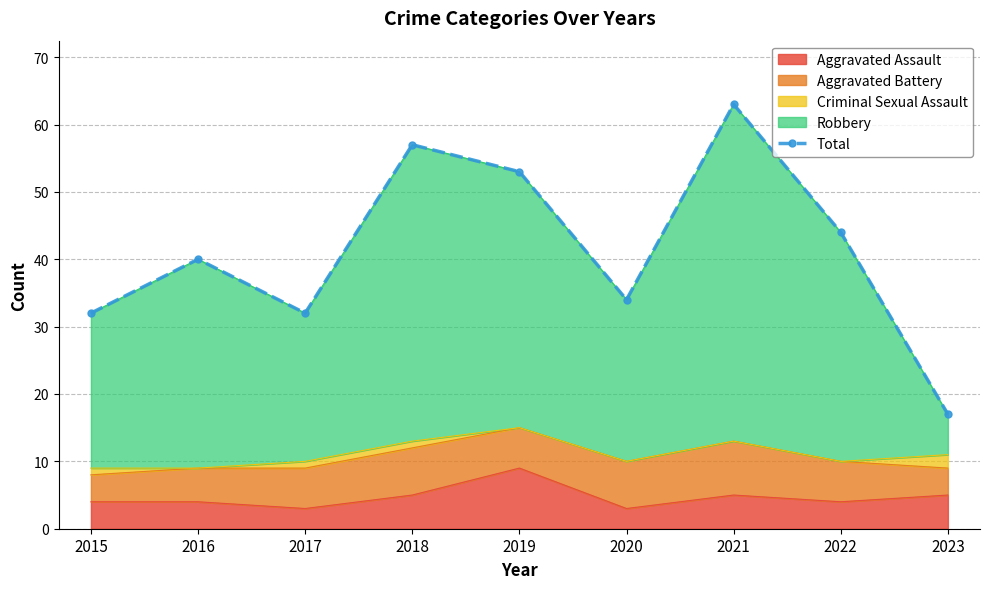

What is the value of the 3rd point from the left?

32